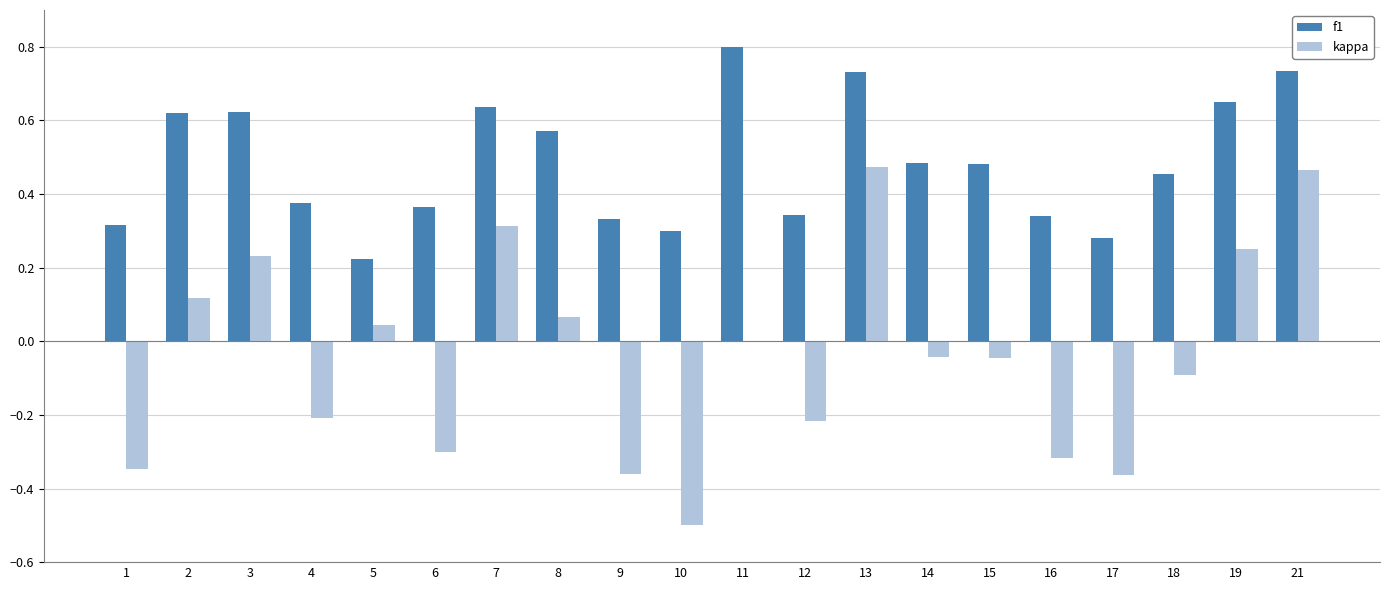

Is it true that kappa equals -0.1 at 18?

True